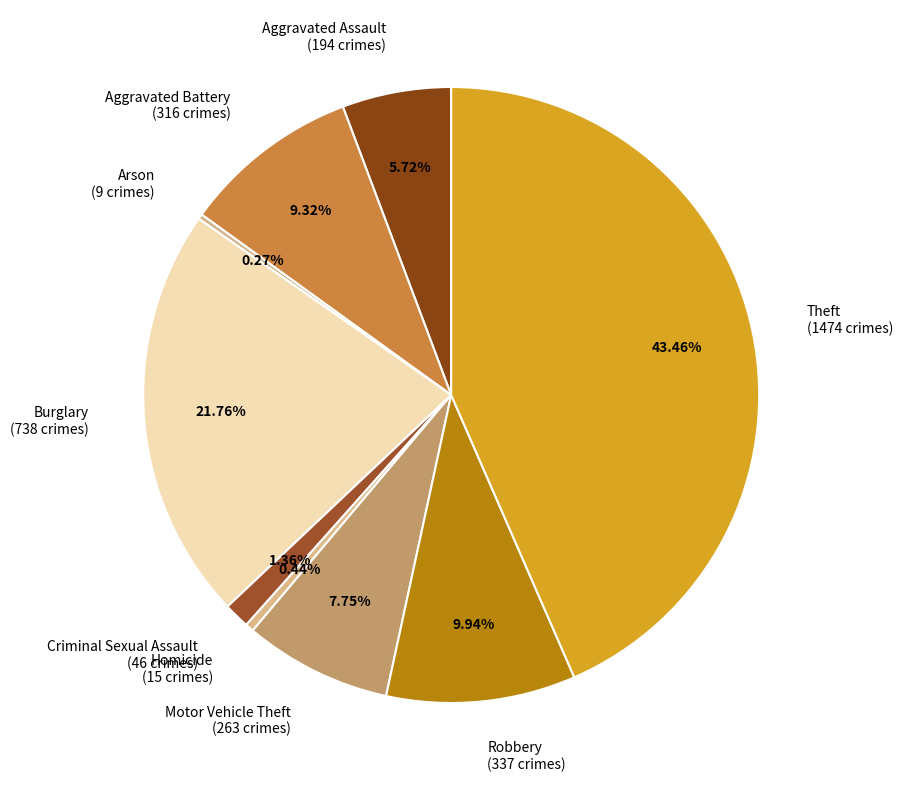

How much of the chart is everything except Robbery?

90.1%